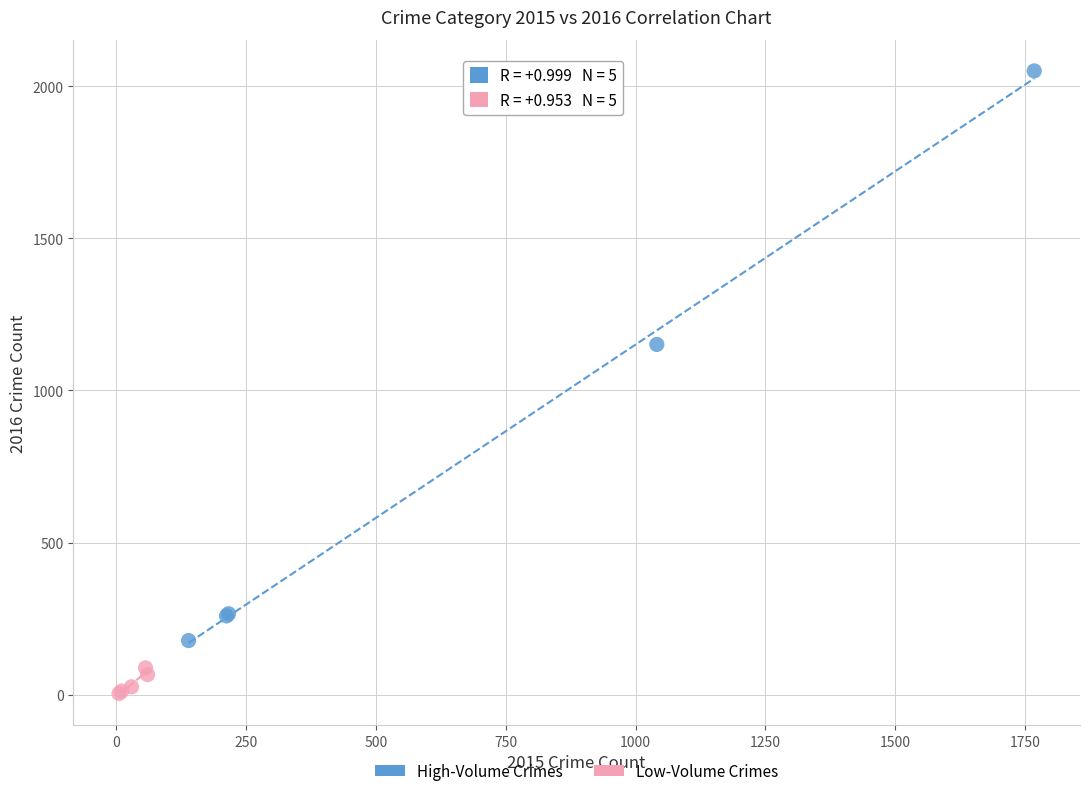

Which series reaches the minimum Y coordinate?

Low-Volume Crimes